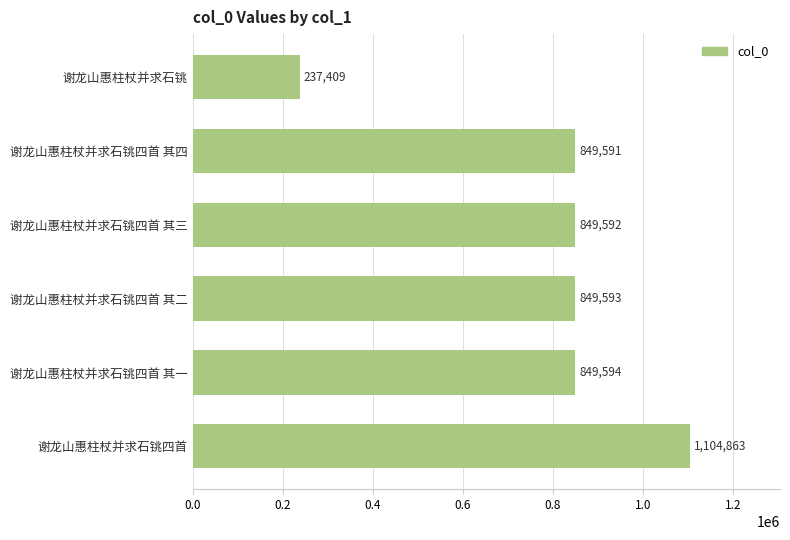

Reading top to bottom, extract all data points from this chart.

谢龙山惠柱杖并求石铫=237409	谢龙山惠柱杖并求石铫四首 其四=849591	谢龙山惠柱杖并求石铫四首 其三=849592	谢龙山惠柱杖并求石铫四首 其二=849593	谢龙山惠柱杖并求石铫四首 其一=849594	谢龙山惠柱杖并求石铫四首=1104863